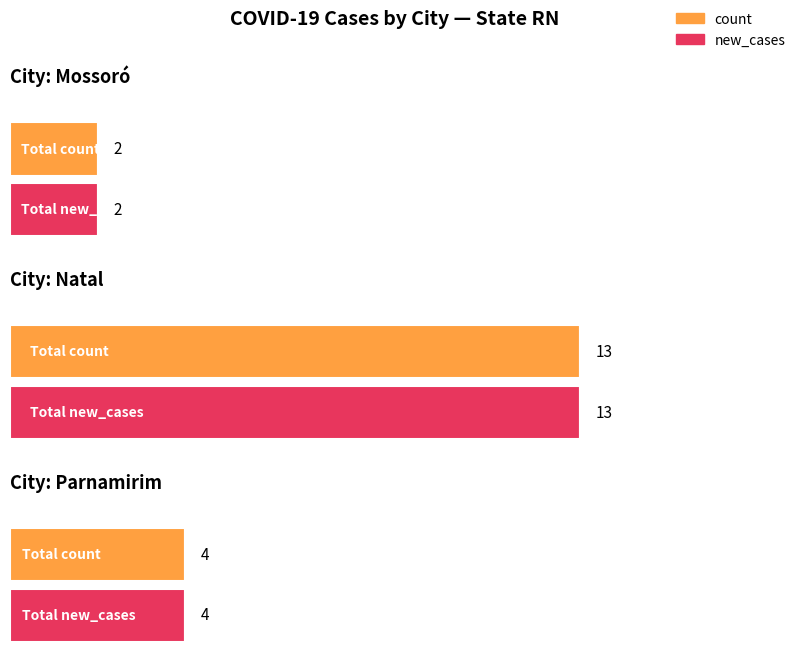

What is the label of the 1st bar from the left?

Mossoró